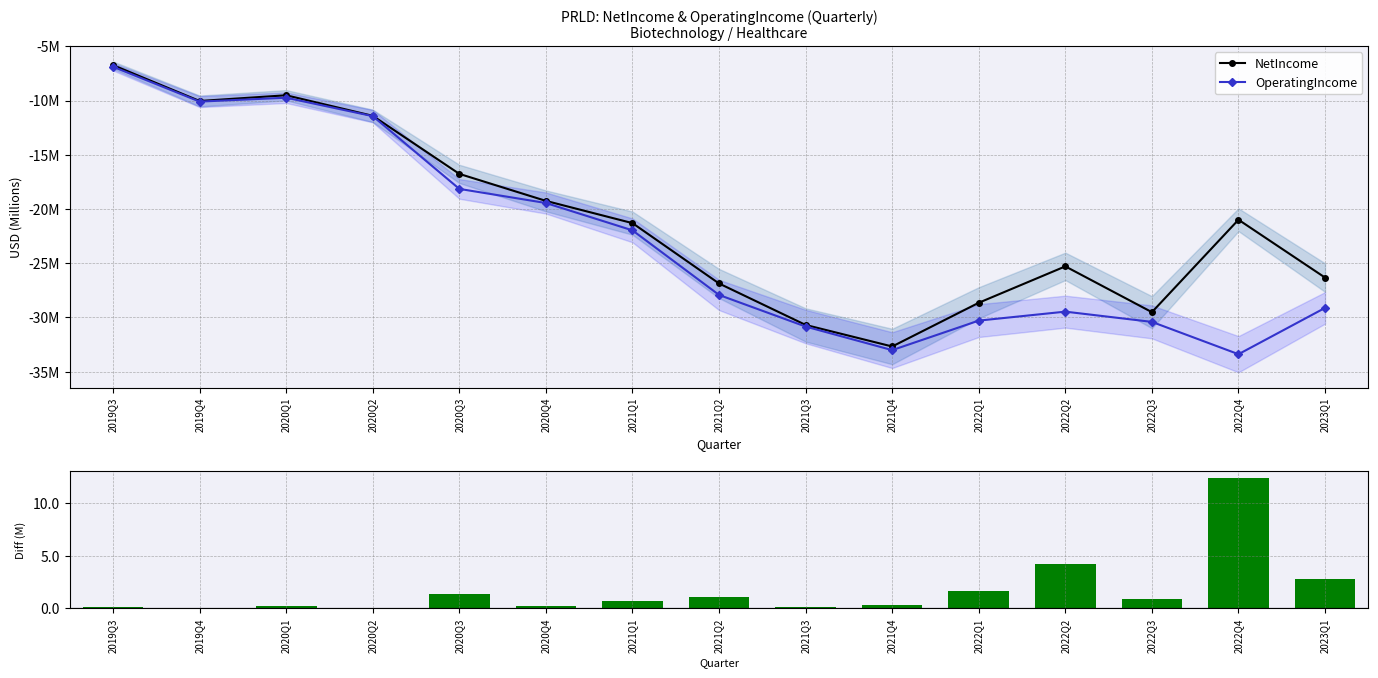

Which series has the largest range (max minus min)?

OperatingIncome